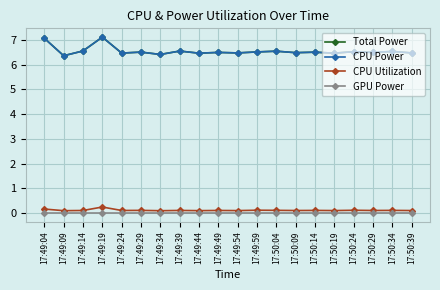

What is the total value across all series at 17:49:49?

13.1